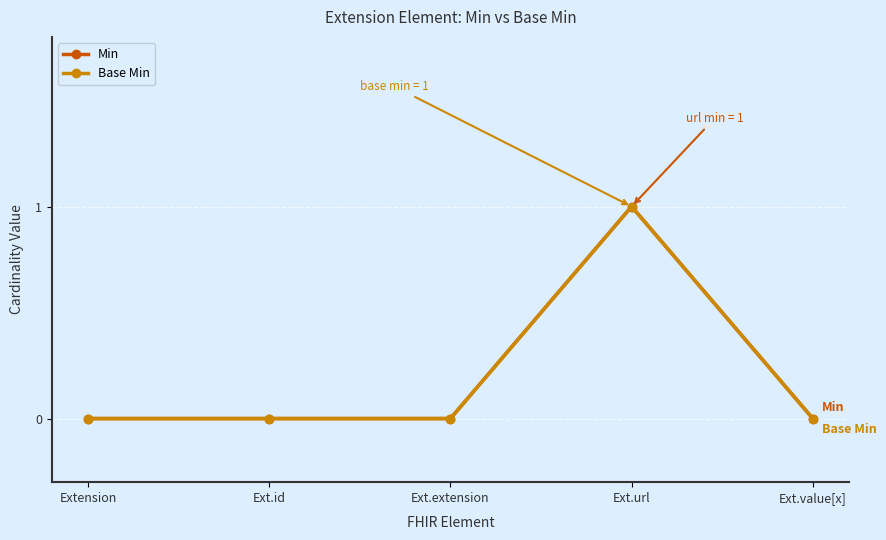

Is this an area chart (filled region under the line)?

No